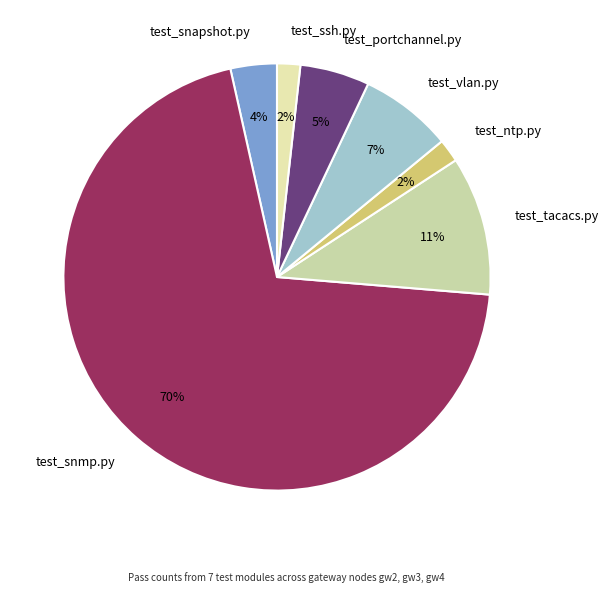

Is there a majority slice in this chart?

Yes